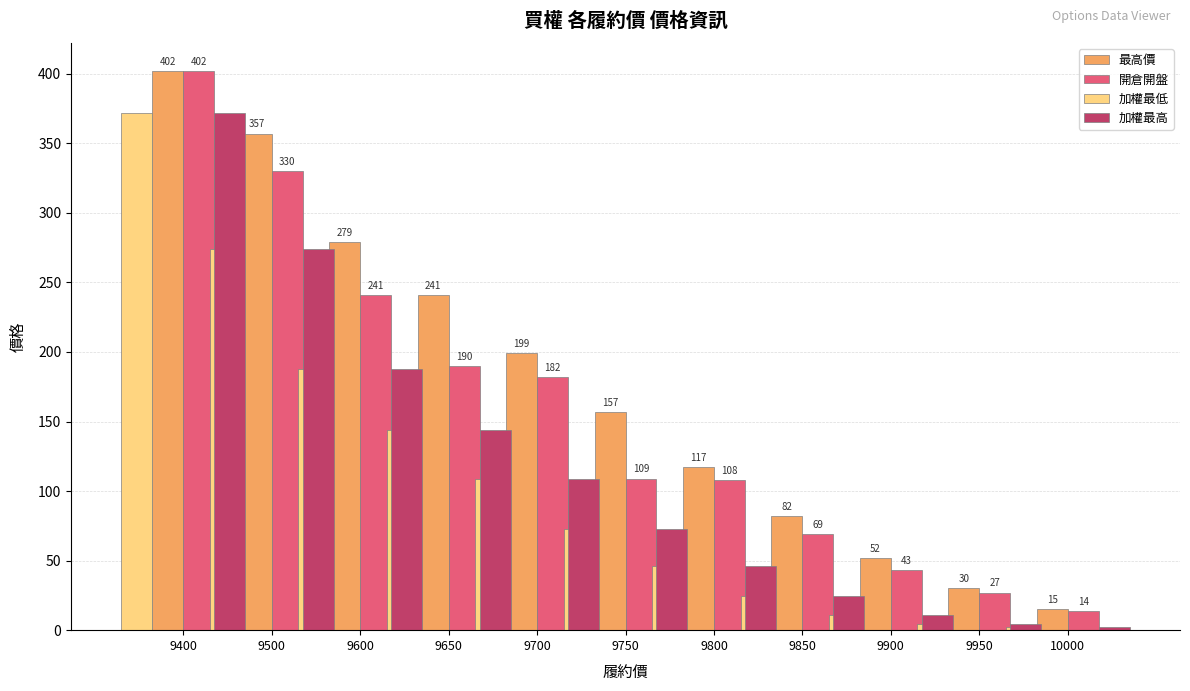

Read the 加權最高 value at 9650.

188.0